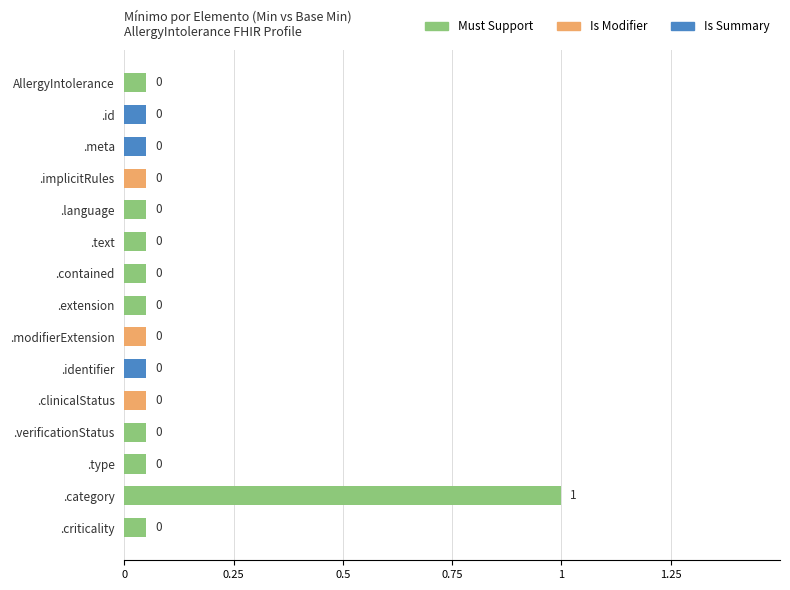

True or false: the data shows 0.0 at .extension.

False